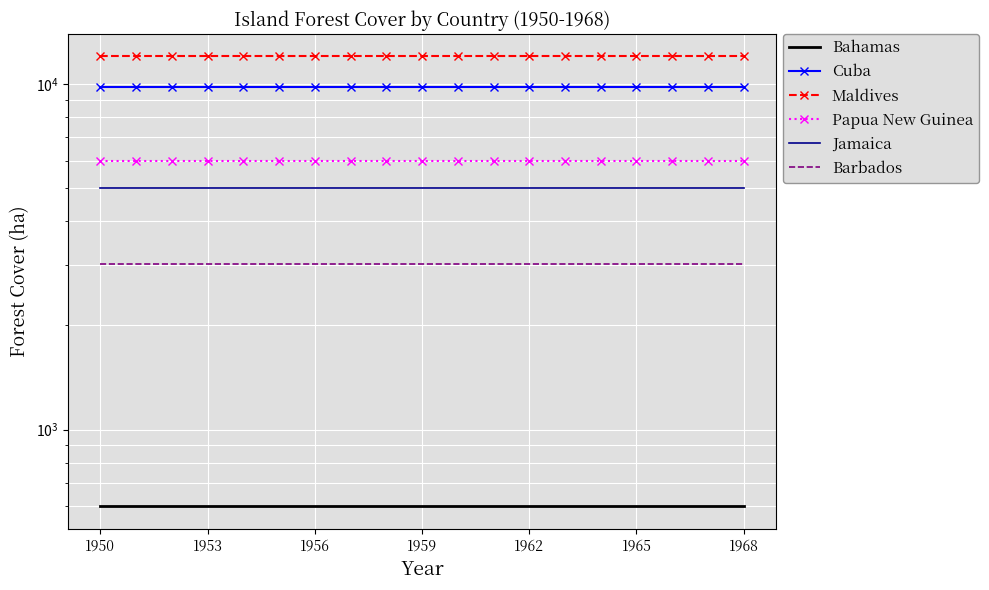

True or false: Cuba and Bahamas intersect in this chart.

False